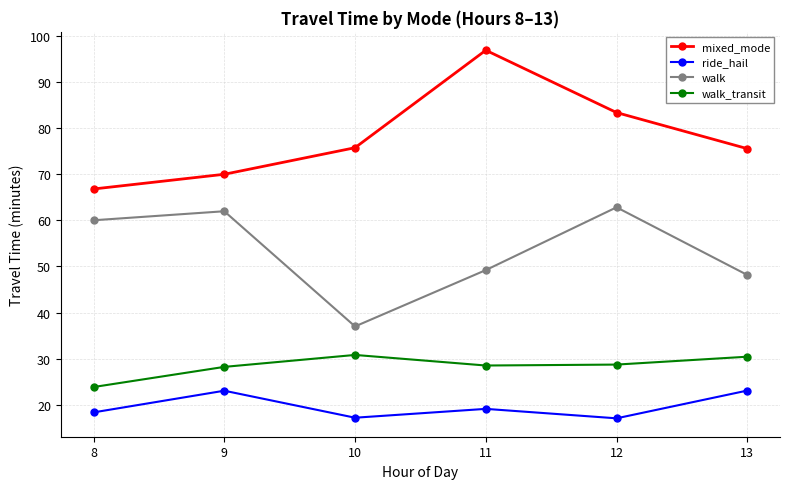

Which series has the largest total across all categories?

mixed_mode